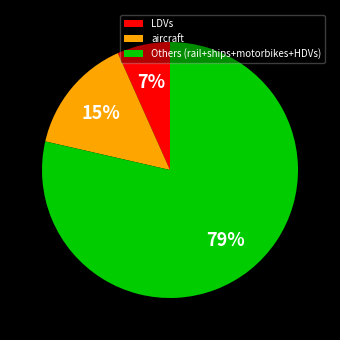

How many slices are in this pie chart?

3